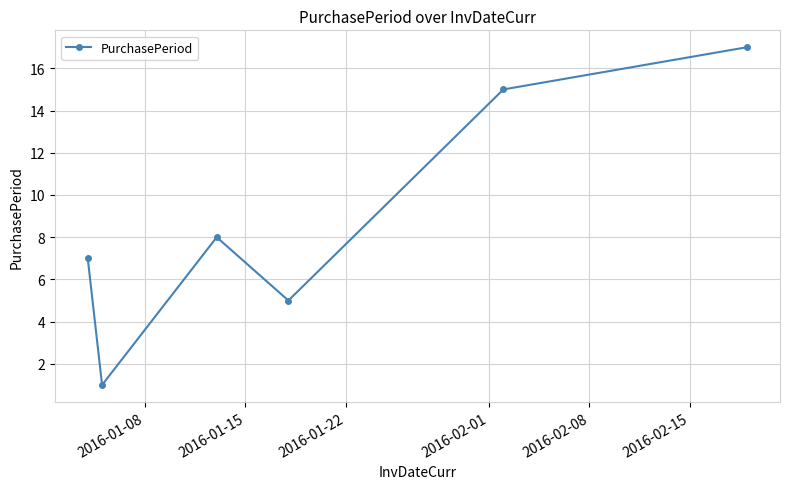

What is the difference between the second highest and minimum values?

14